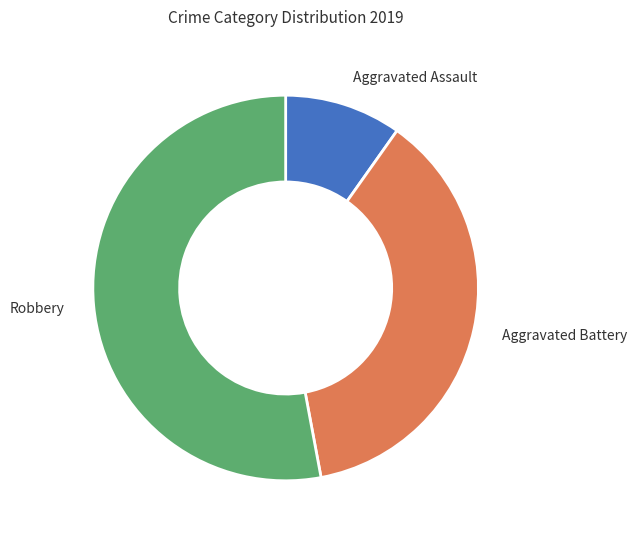

Which category accounts for the majority?

Robbery